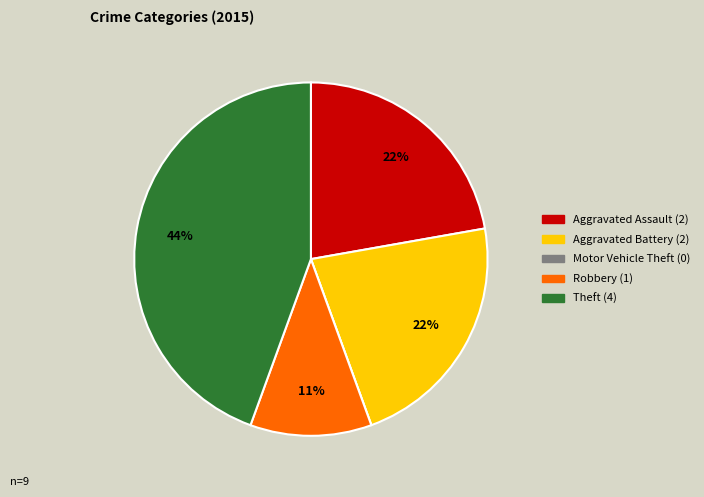

To the nearest percent, what is the difference between the largest and smallest slice percentages?

44%